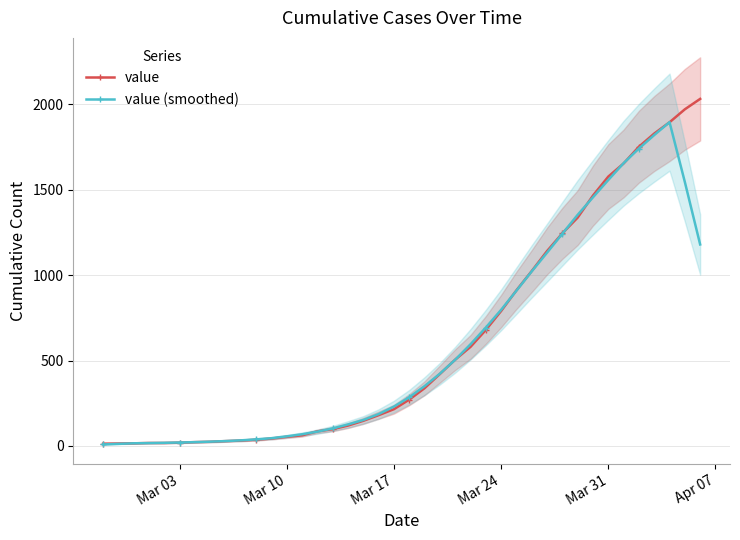

True or false: value (smoothed) has more than 0 interior local peaks.

True